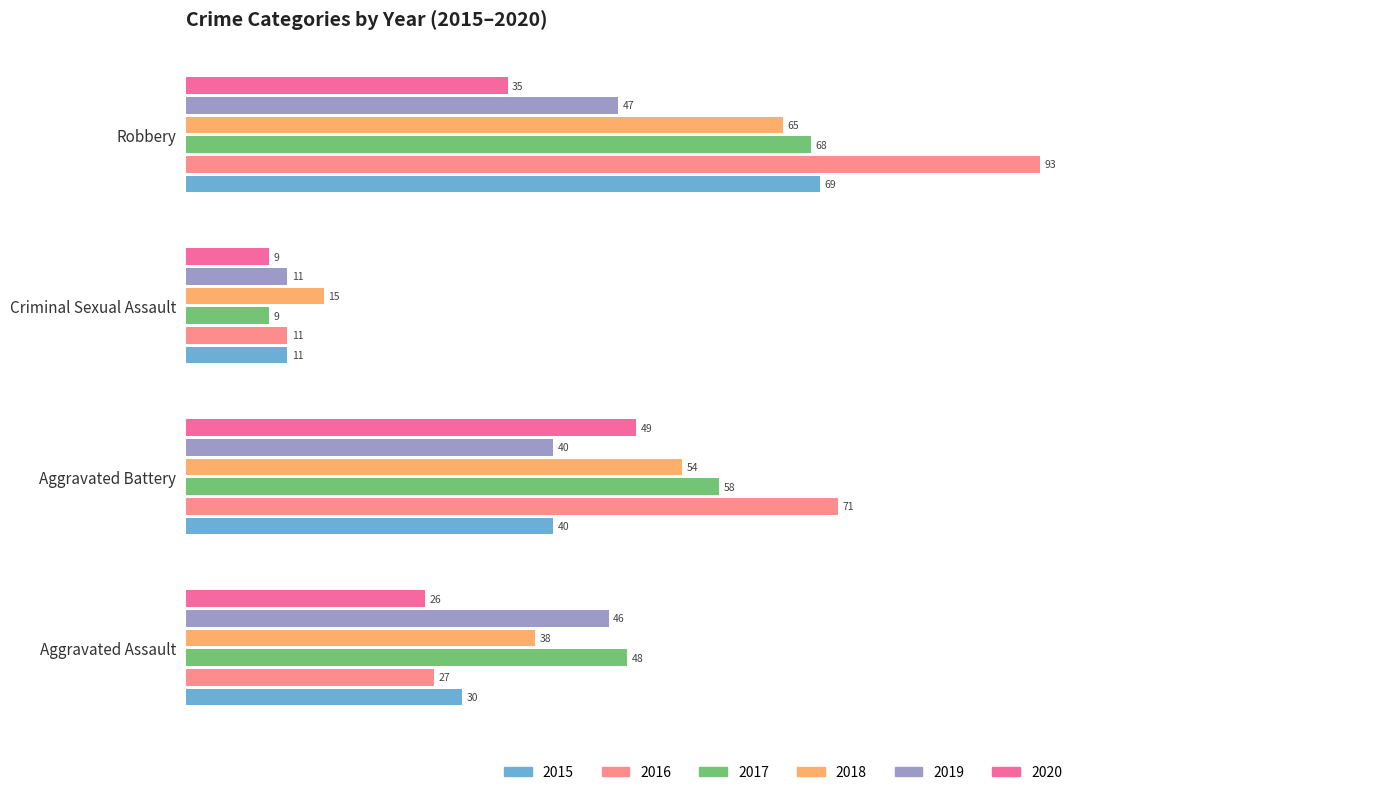

What is the highest value of the 2020 series?

49